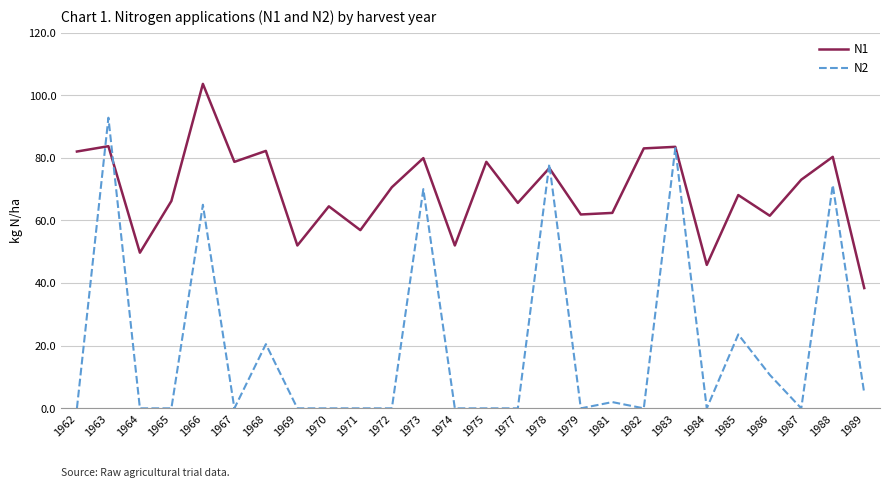

The N2 series shows 34.0 at 1985. True or false?

False